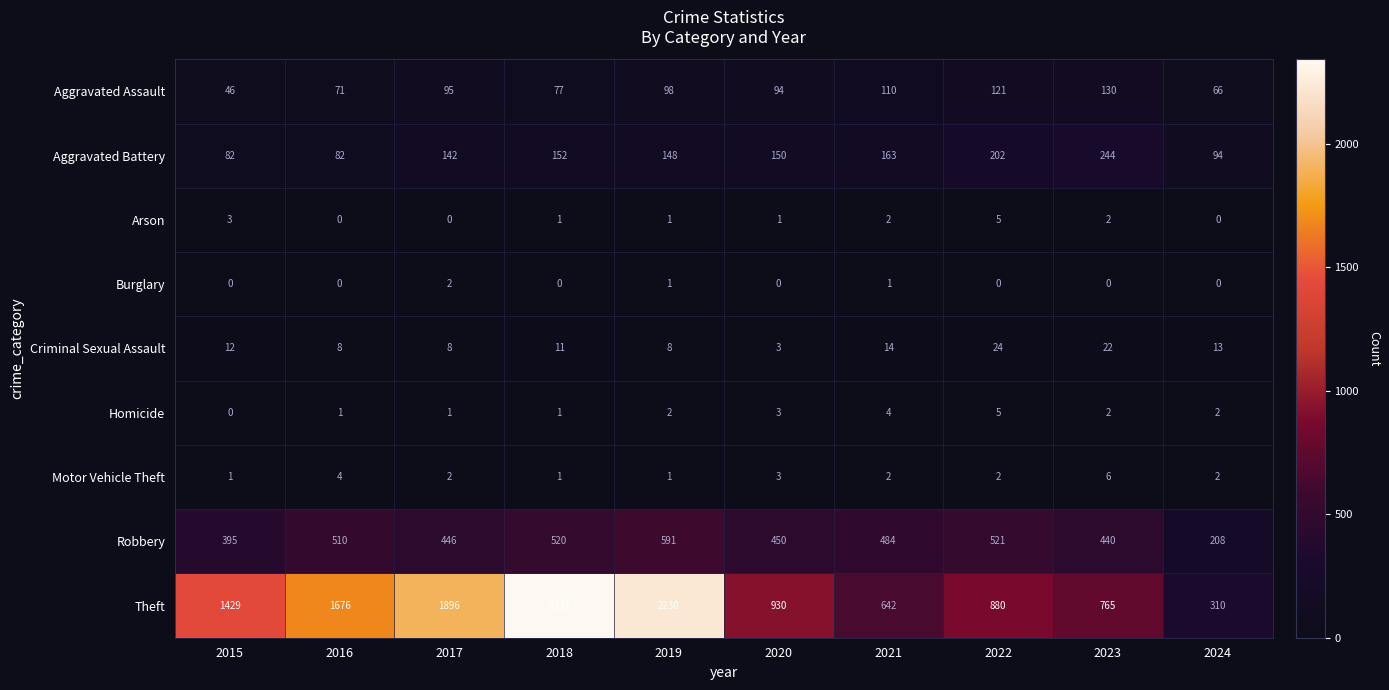

Is the value of Motor Vehicle Theft at 2017 greater than the value of Criminal Sexual Assault at 2019?

No